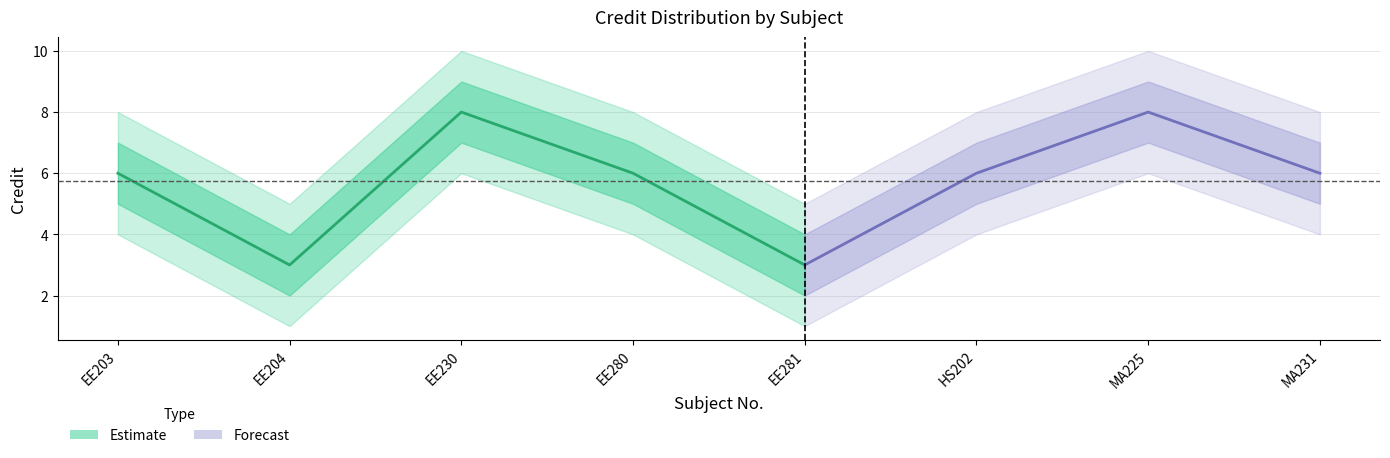

What is the average value of the Credit_outer_upper series?

8